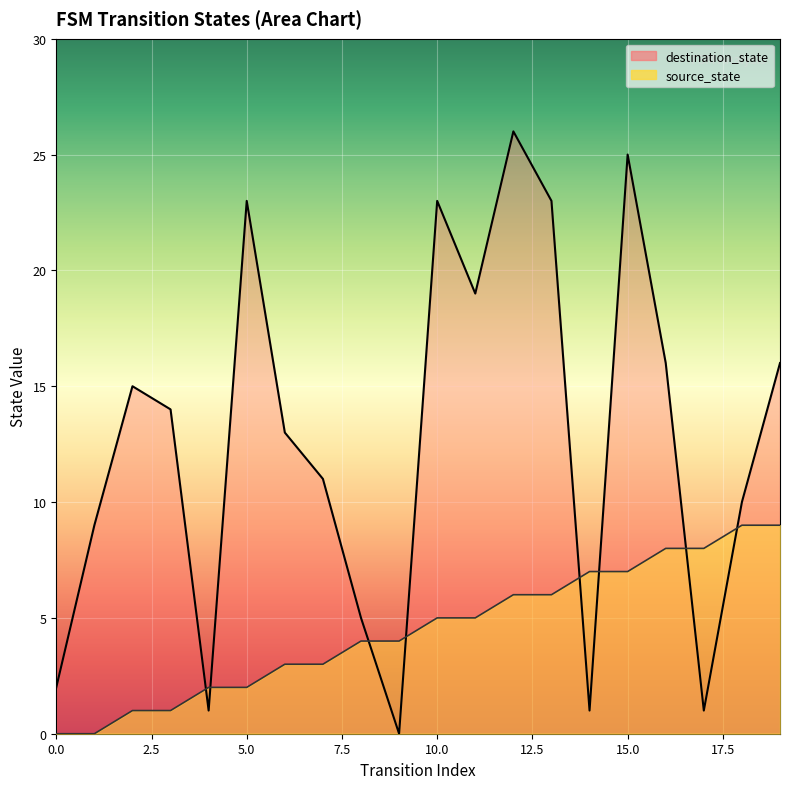

How many interior local peaks does the destination_state series have?

5